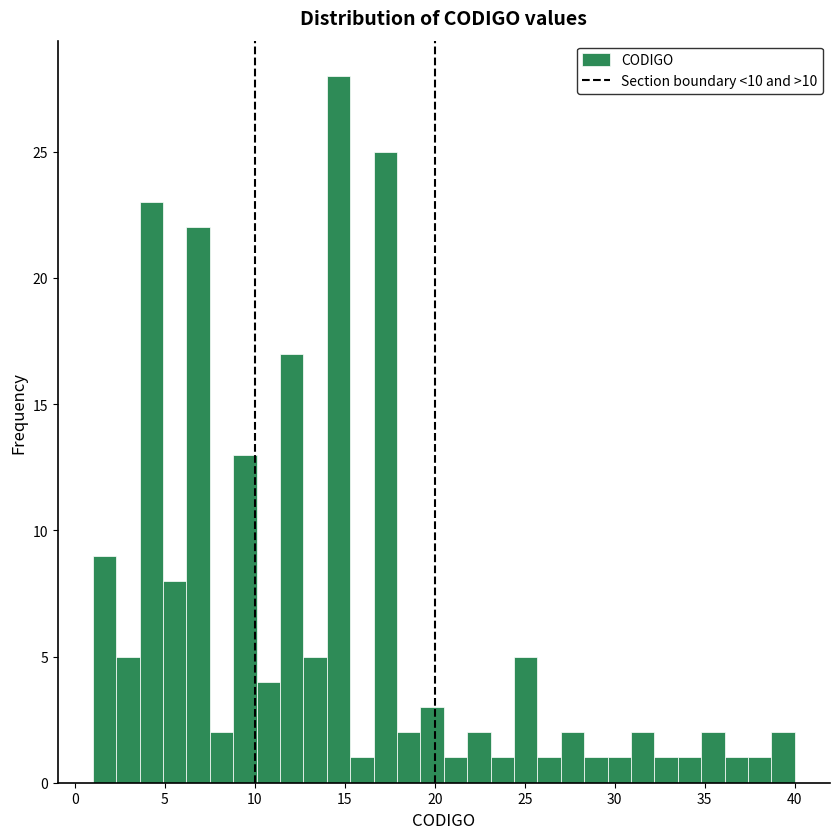

Read against the x-axis, roughly where is the centre of the tallest bar?

14.5